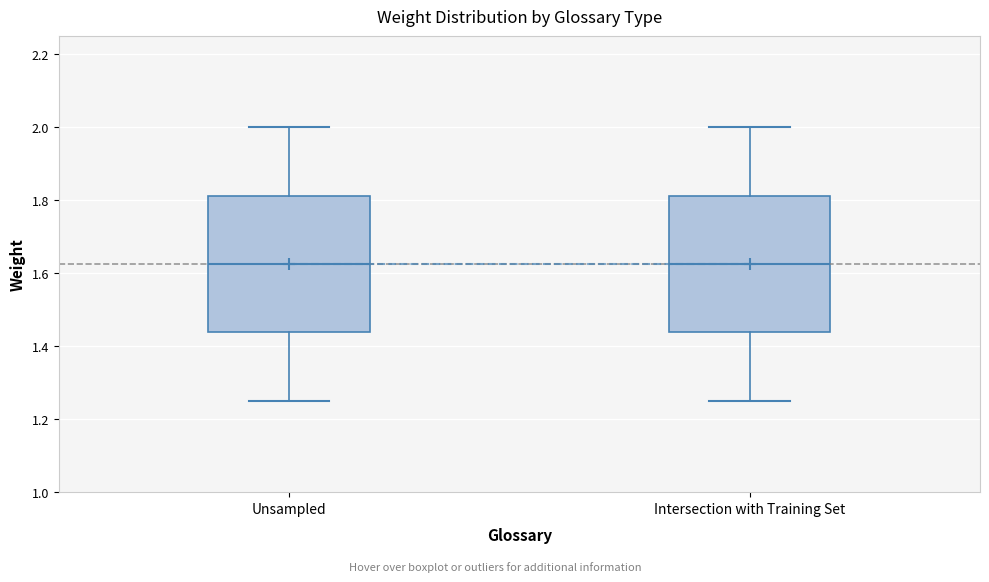

Where does the lower whisker of the box for Unsampled end on the y-axis? The values are not printed on the chart, so give them approximately, as read against the axis.

1.26